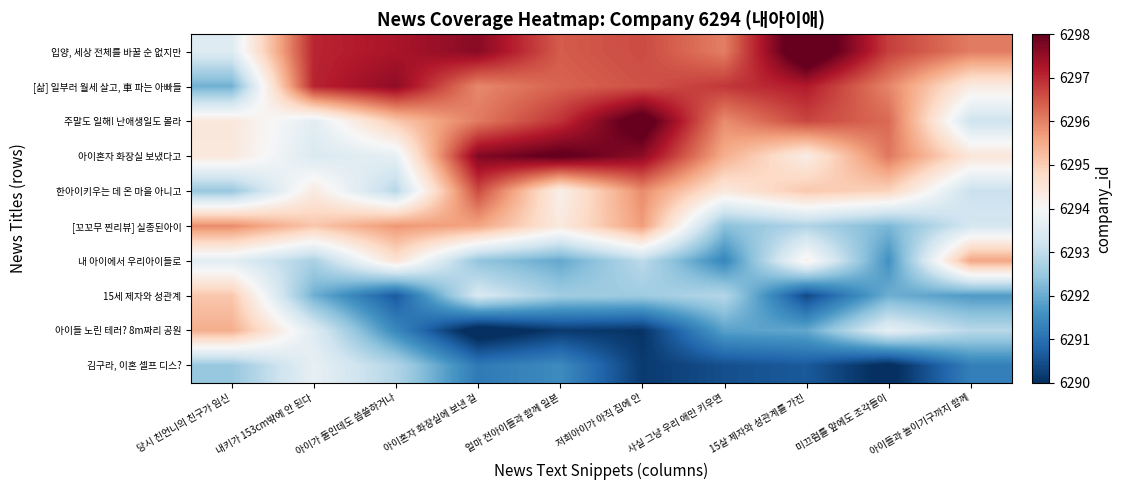

How many series are shown in this chart?

10